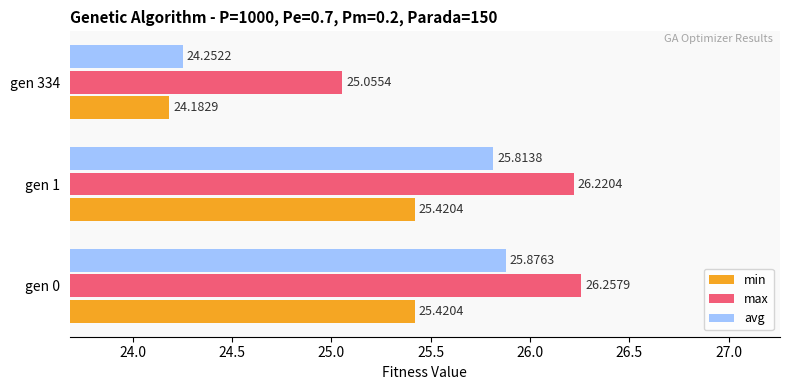

What are all the series names shown in the legend?

min, max, avg